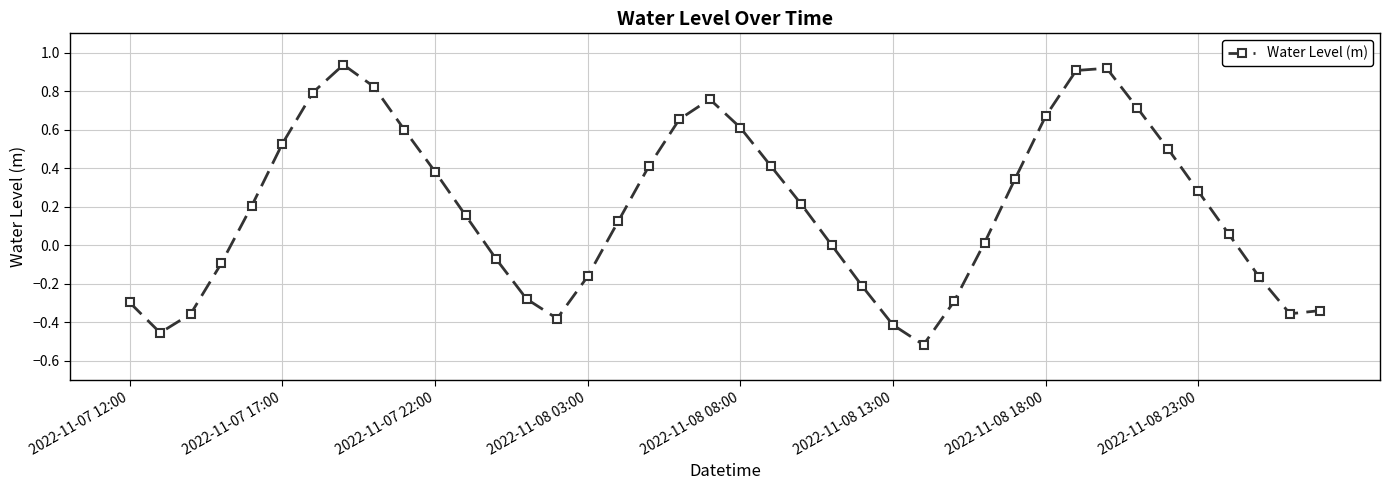

What is the difference between the maximum and minimum values?

1.5